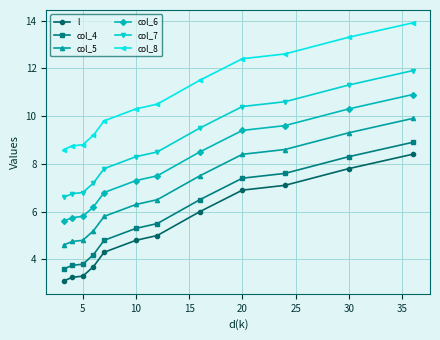

True or false: col_7 and col_5 intersect in this chart.

False